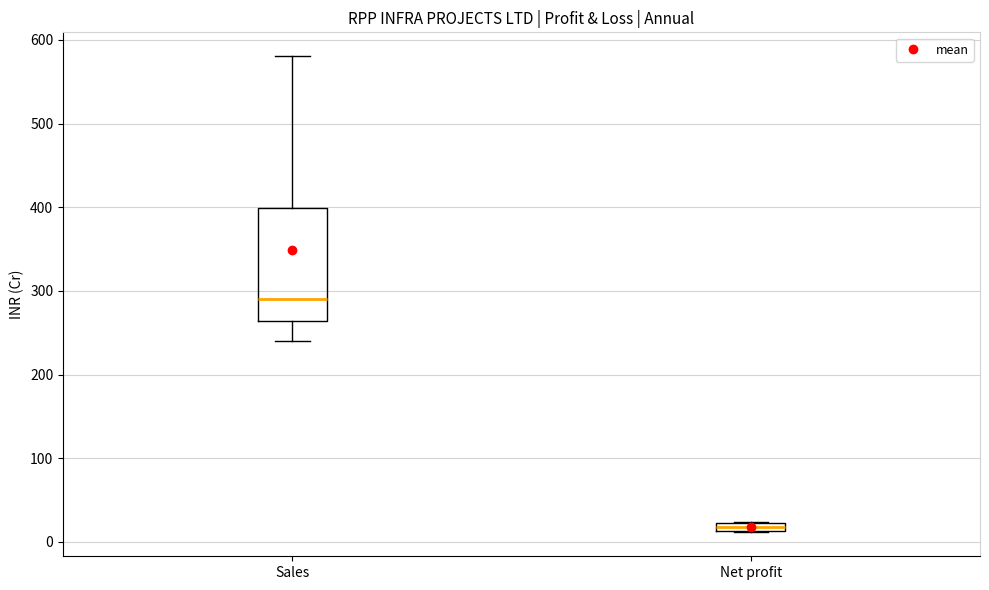

Comparing the boxes themselves (not the whiskers), which one is the tallest?

Sales